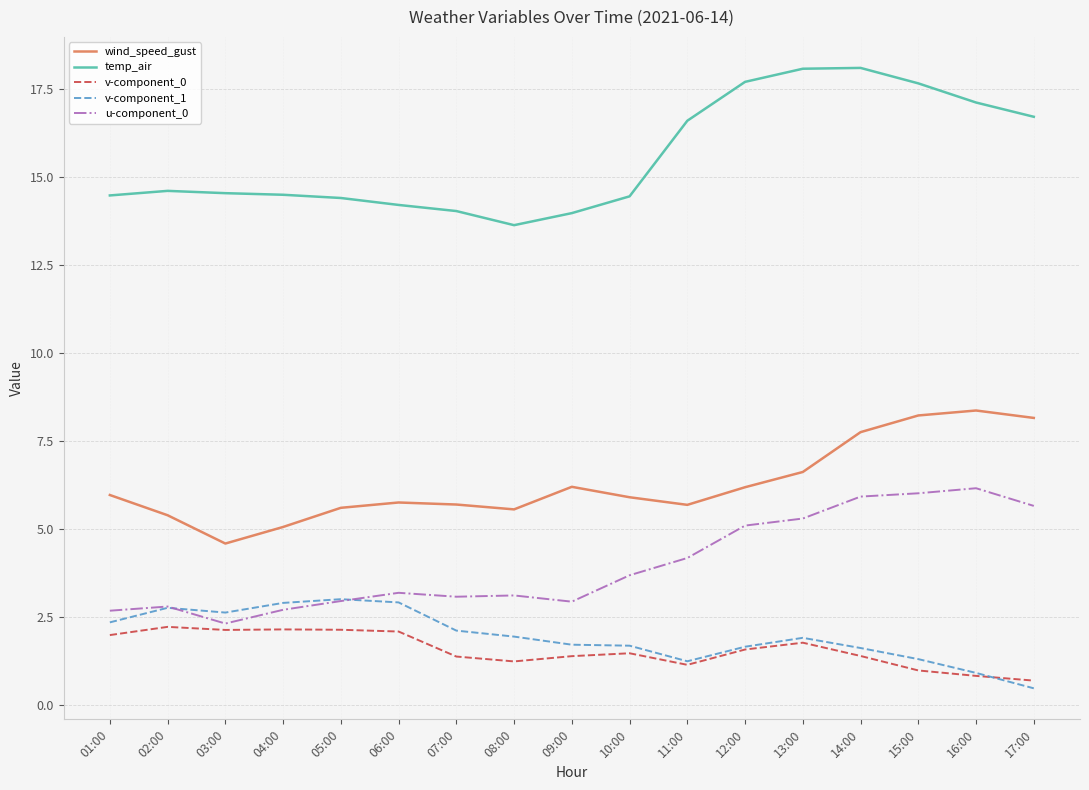

What are all the series names shown in the legend?

wind_speed_gust, temp_air, v-component_0, v-component_1, u-component_0